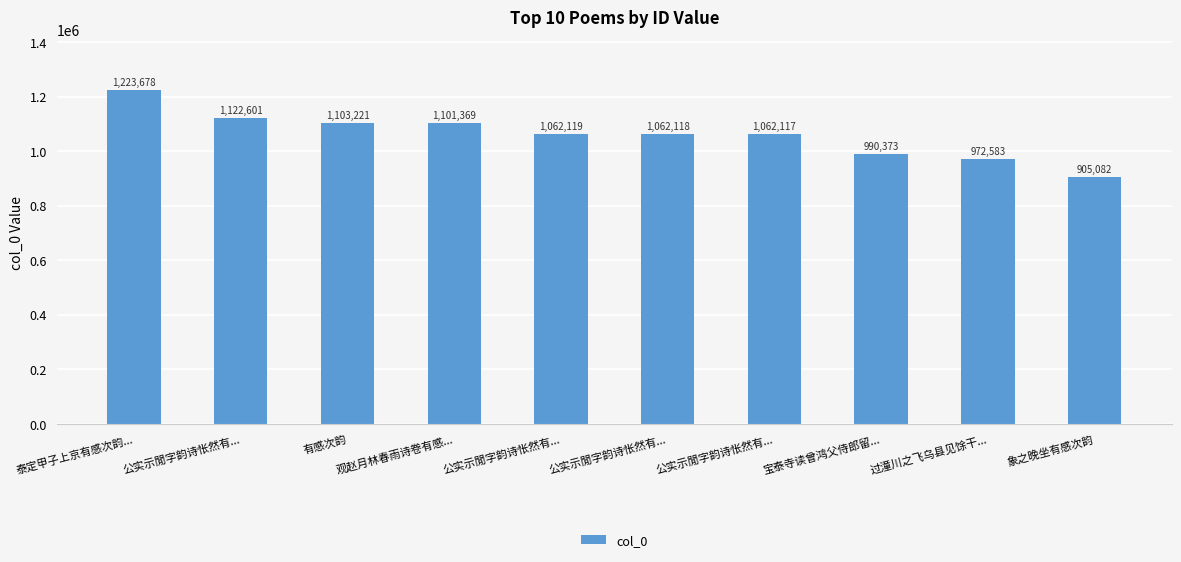

Rank the categories by value from highest to lowest.

泰定甲子上京有感次韵..., 公实示閒字韵诗怅然有..., 有感次韵, 观赵月林春雨诗卷有感..., 公实示閒字韵诗怅然有..., 公实示閒字韵诗怅然有..., 公实示閒字韵诗怅然有..., 宝泰寺读曾鸿父侍郎留..., 过潼川之飞乌县见馀干..., 象之晚坐有感次韵